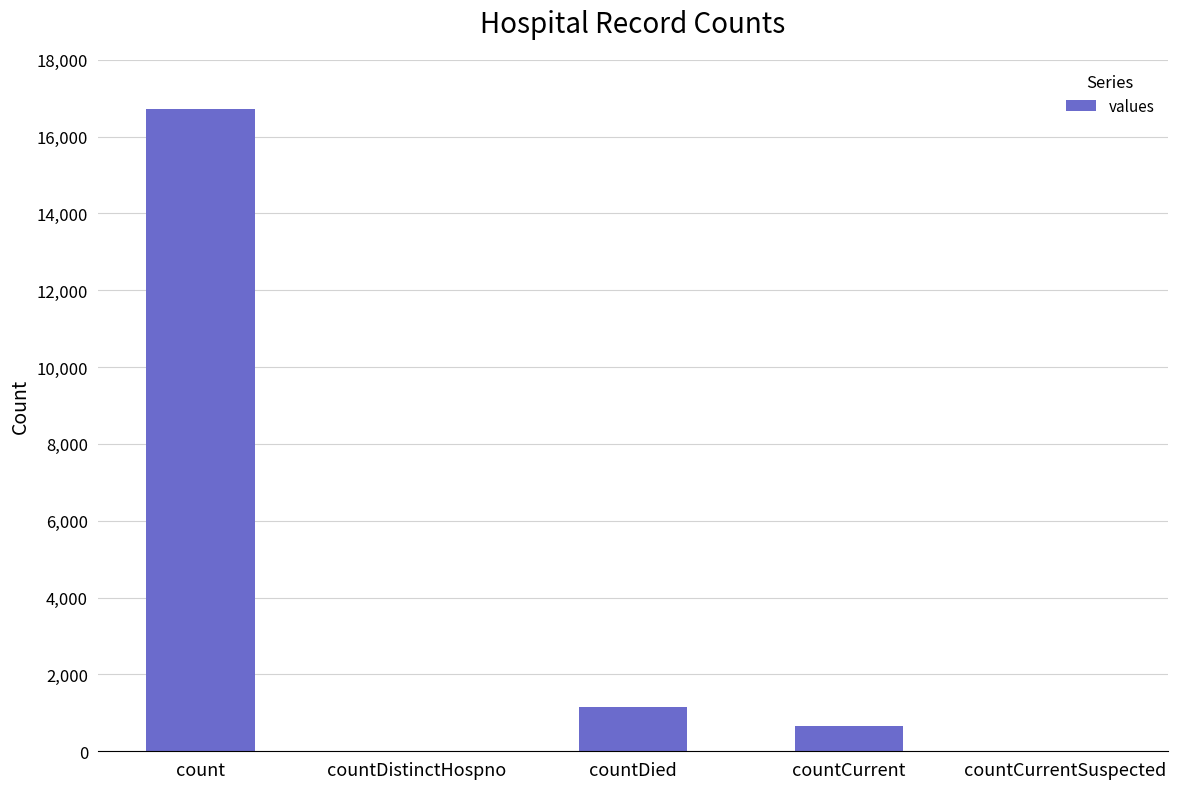

Reading left to right, transcribe all the data shown in this chart.

16729	0	1142	668	0